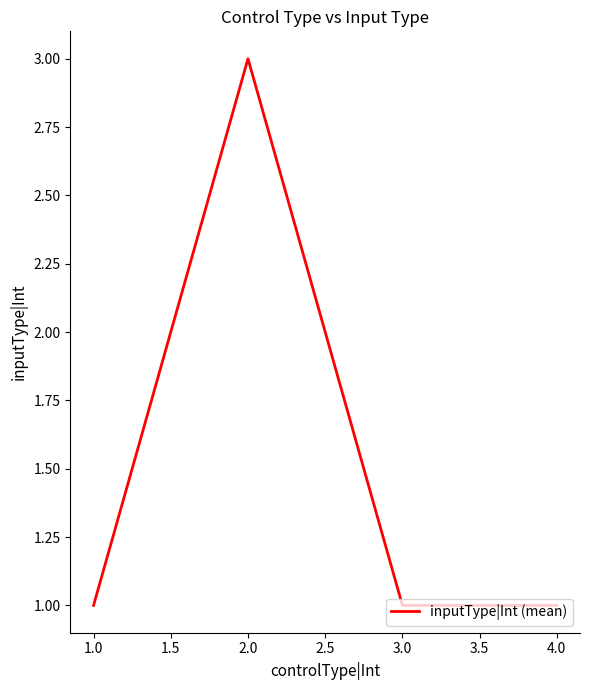

Where is the first local maximum?

2.0